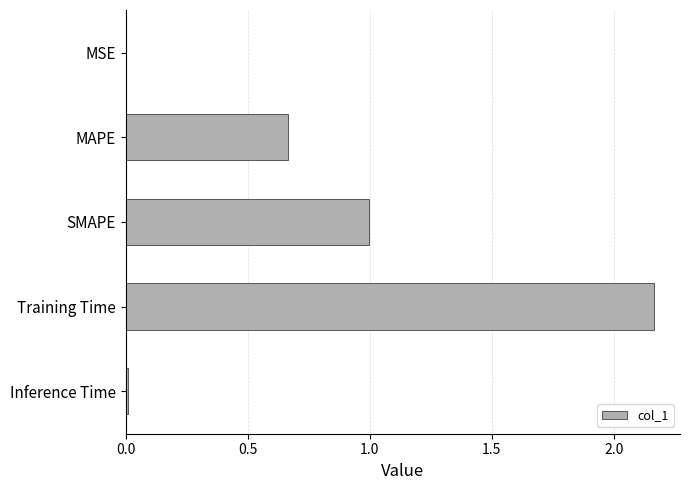

What is the sum of all values?

3.8